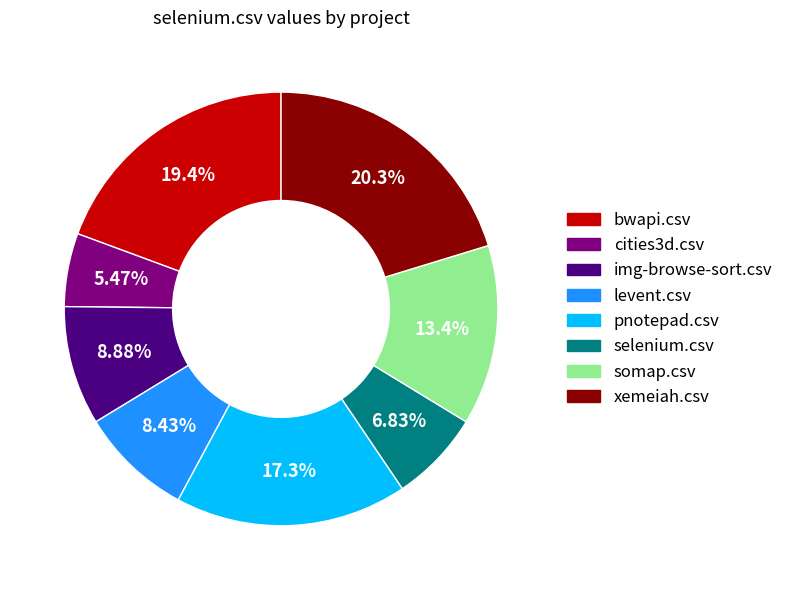

True or false: bwapi.csv accounts for 29% of the total.

False